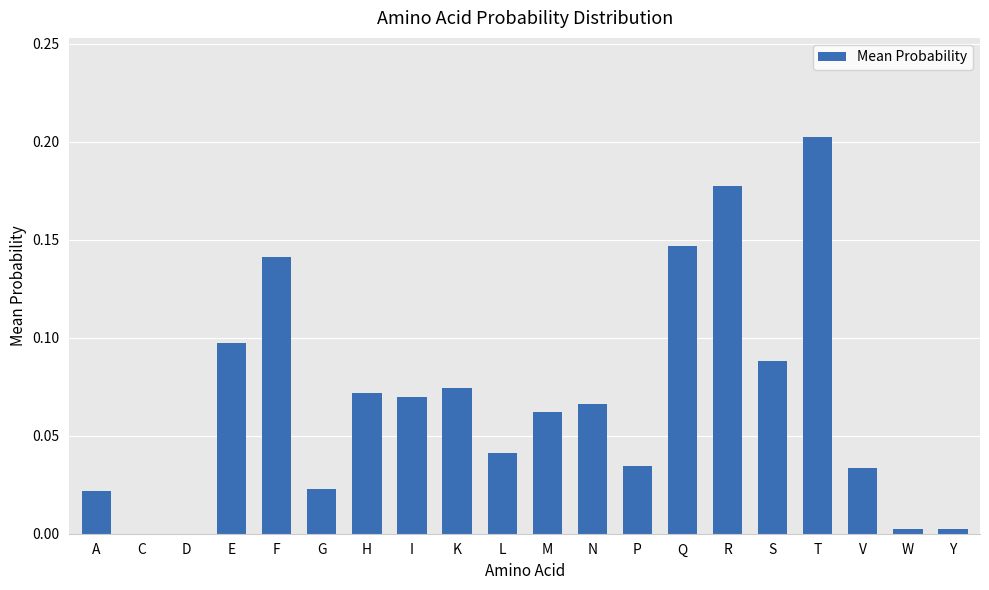

What is the sum of all values?

1.4